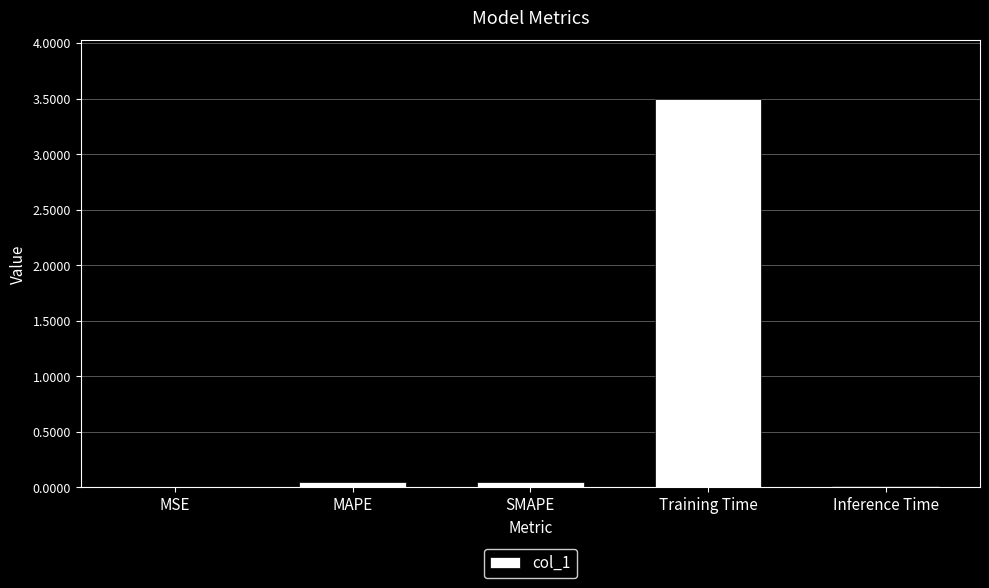

True or false: the data shows 3.5 at Training Time.

True